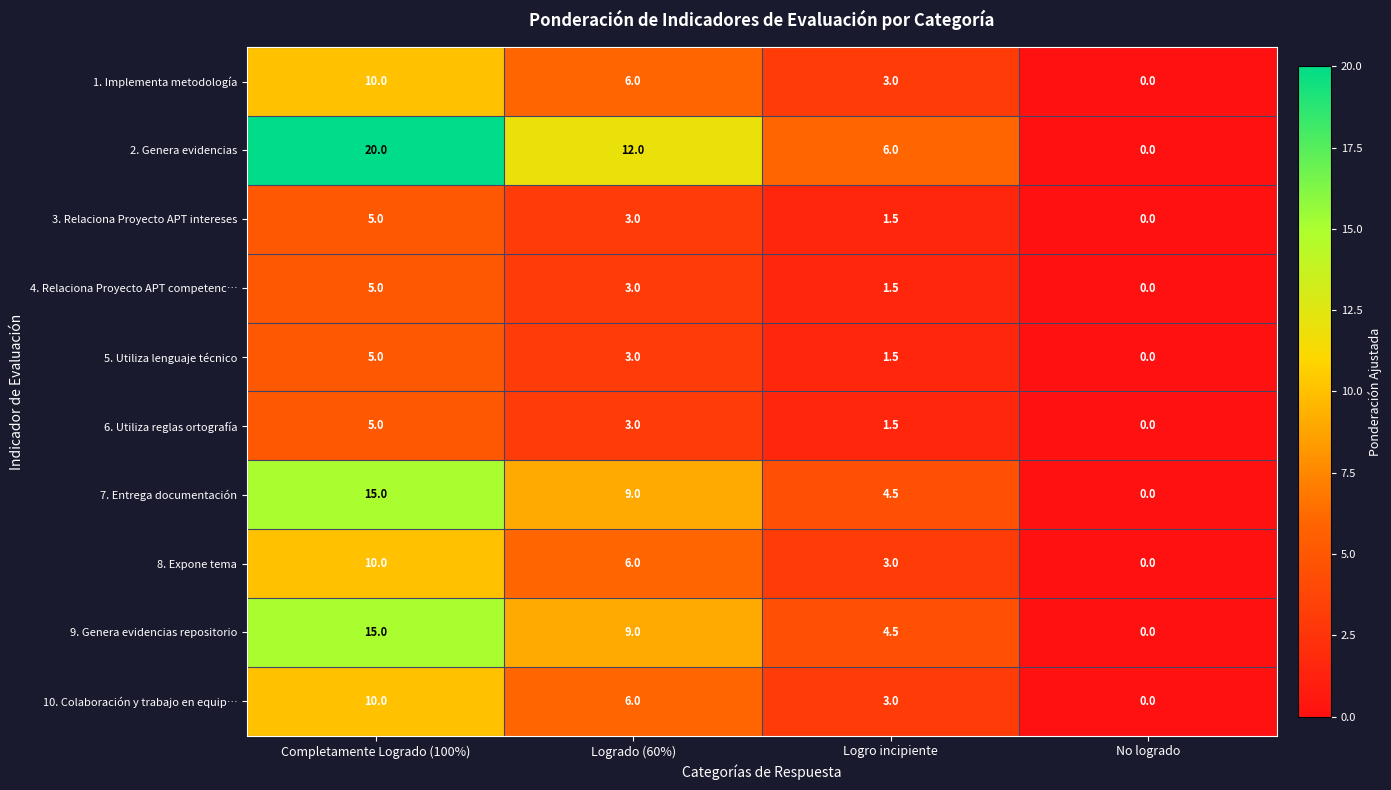

Is it true that 10. Colaboración y trabajo en equip… equals 4.0 at Logro incipiente?

False